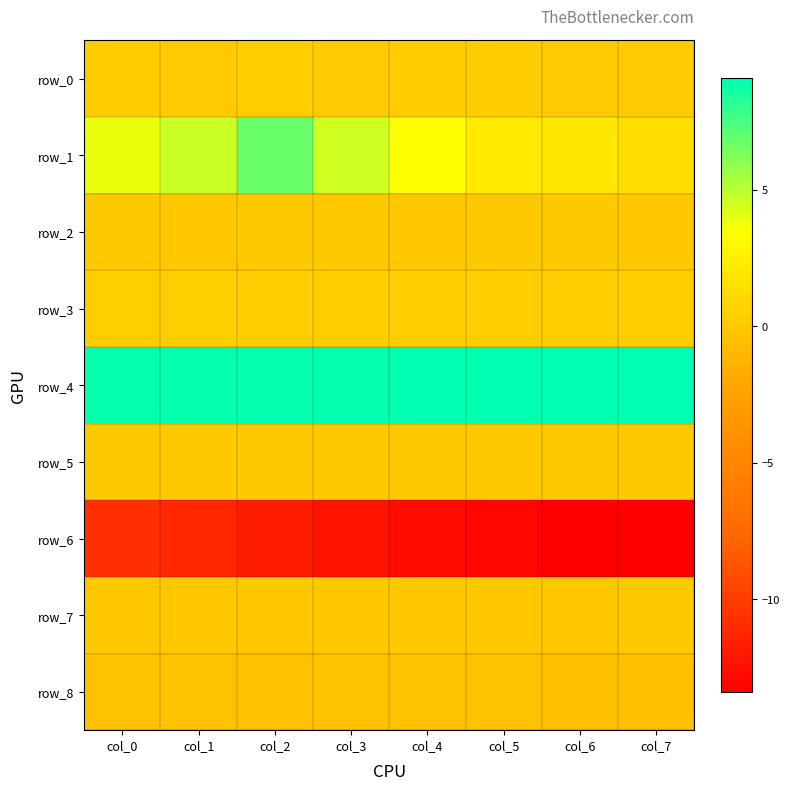

At col_1, list the series in order from largest to smallest.

row_4, row_1, row_3, row_0, row_5, row_2, row_7, row_8, row_6